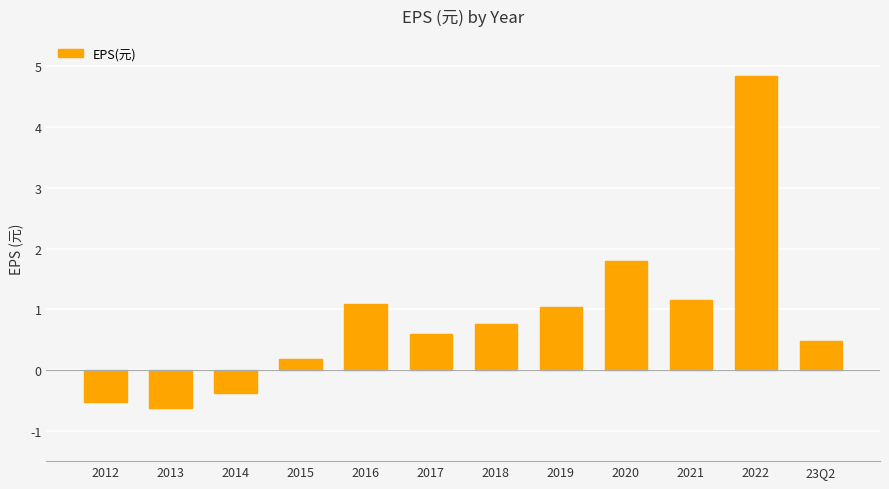

At which category does the chart reach its peak across all series?

2022